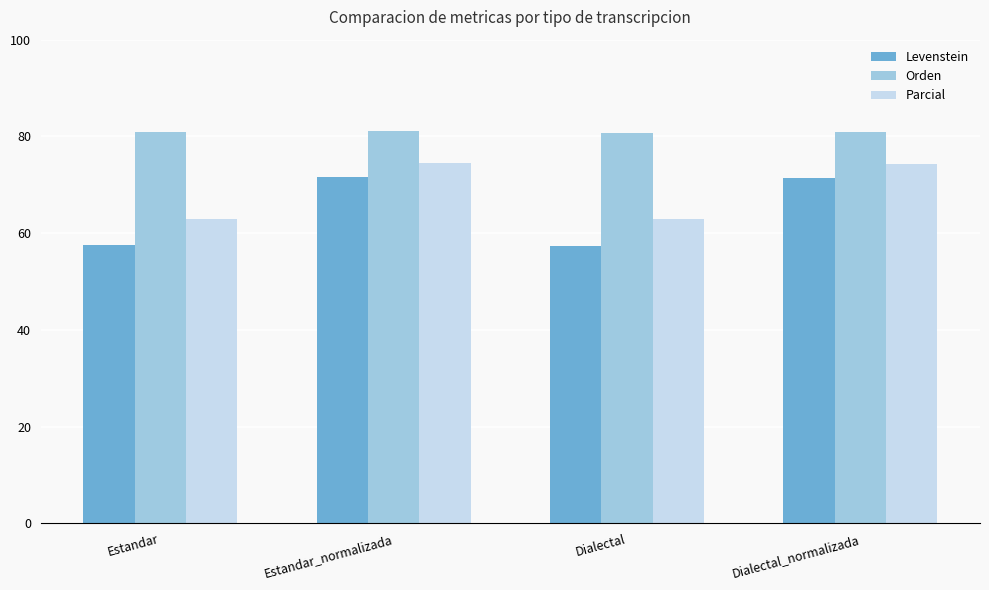

How many groups of bars are there?

4